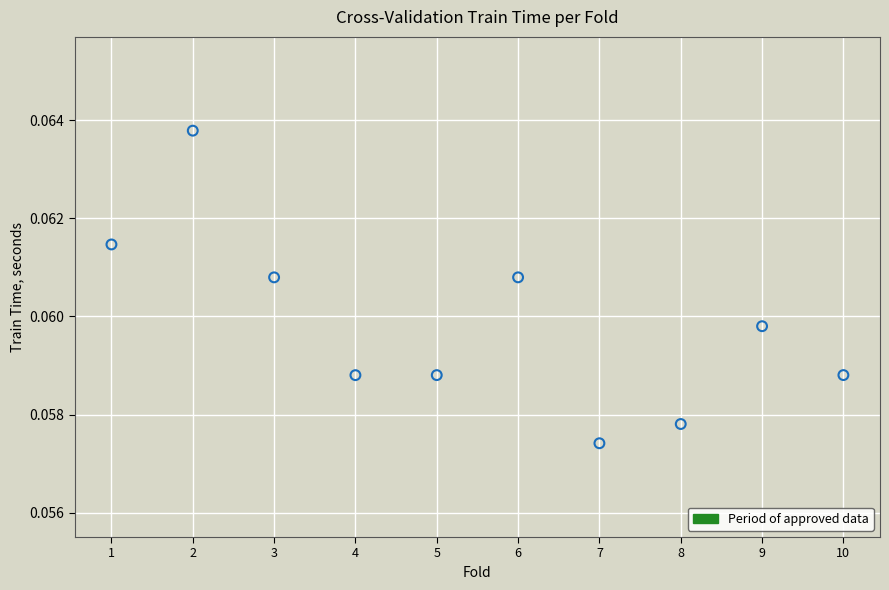

What is the average X value?

5.5